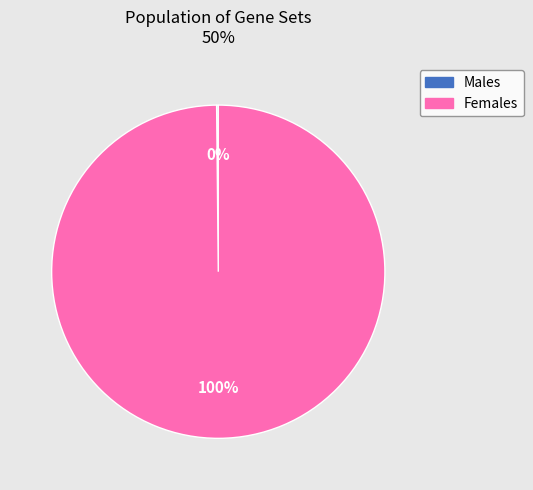

Is it true that Females is 100% of the pie?

True